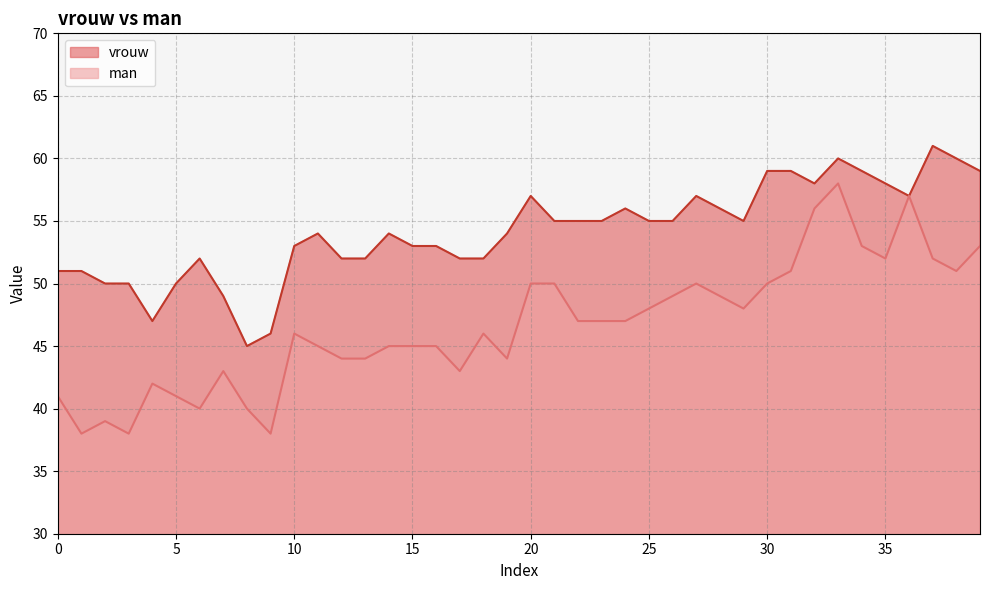

What are all the series names shown in the legend?

vrouw, man